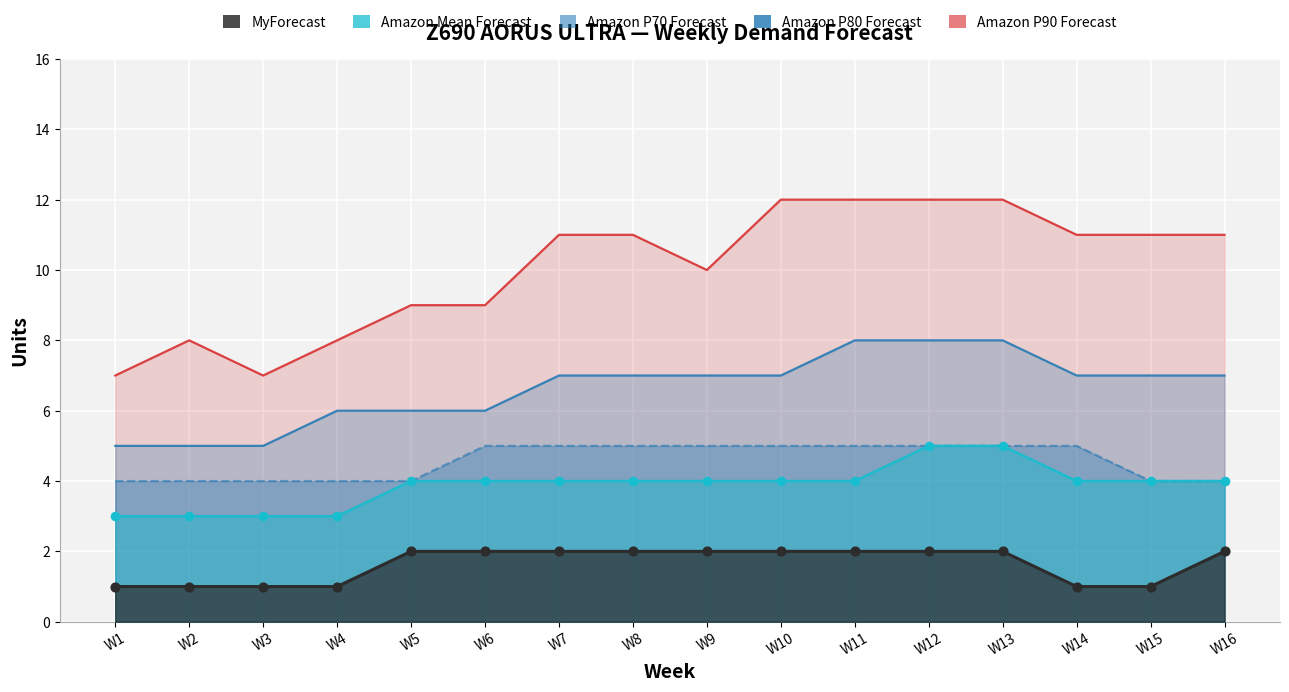

What are all the series names shown in the legend?

Amazon P90 Forecast, Amazon P80 Forecast, Amazon P70 Forecast, Amazon Mean Forecast, MyForecast